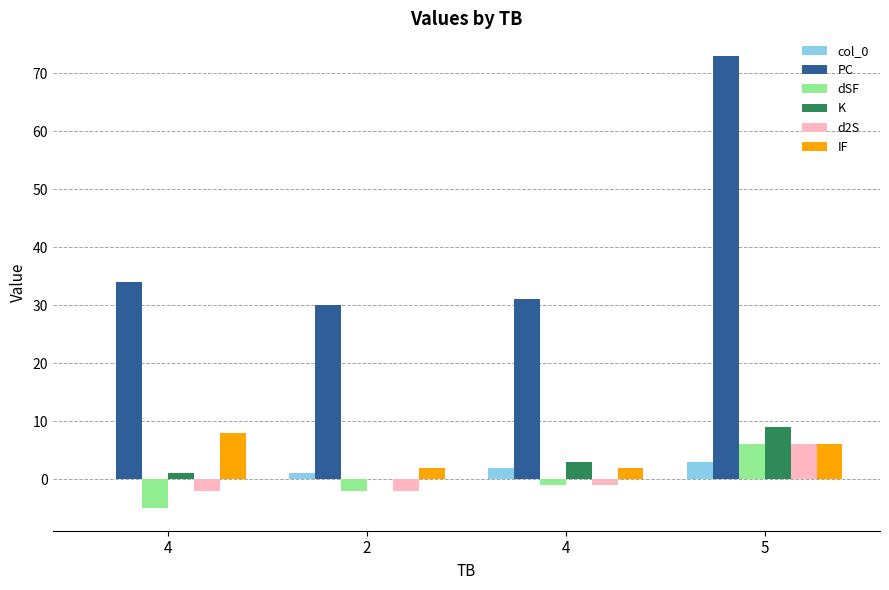

Between 4 and 2, which is larger?

2